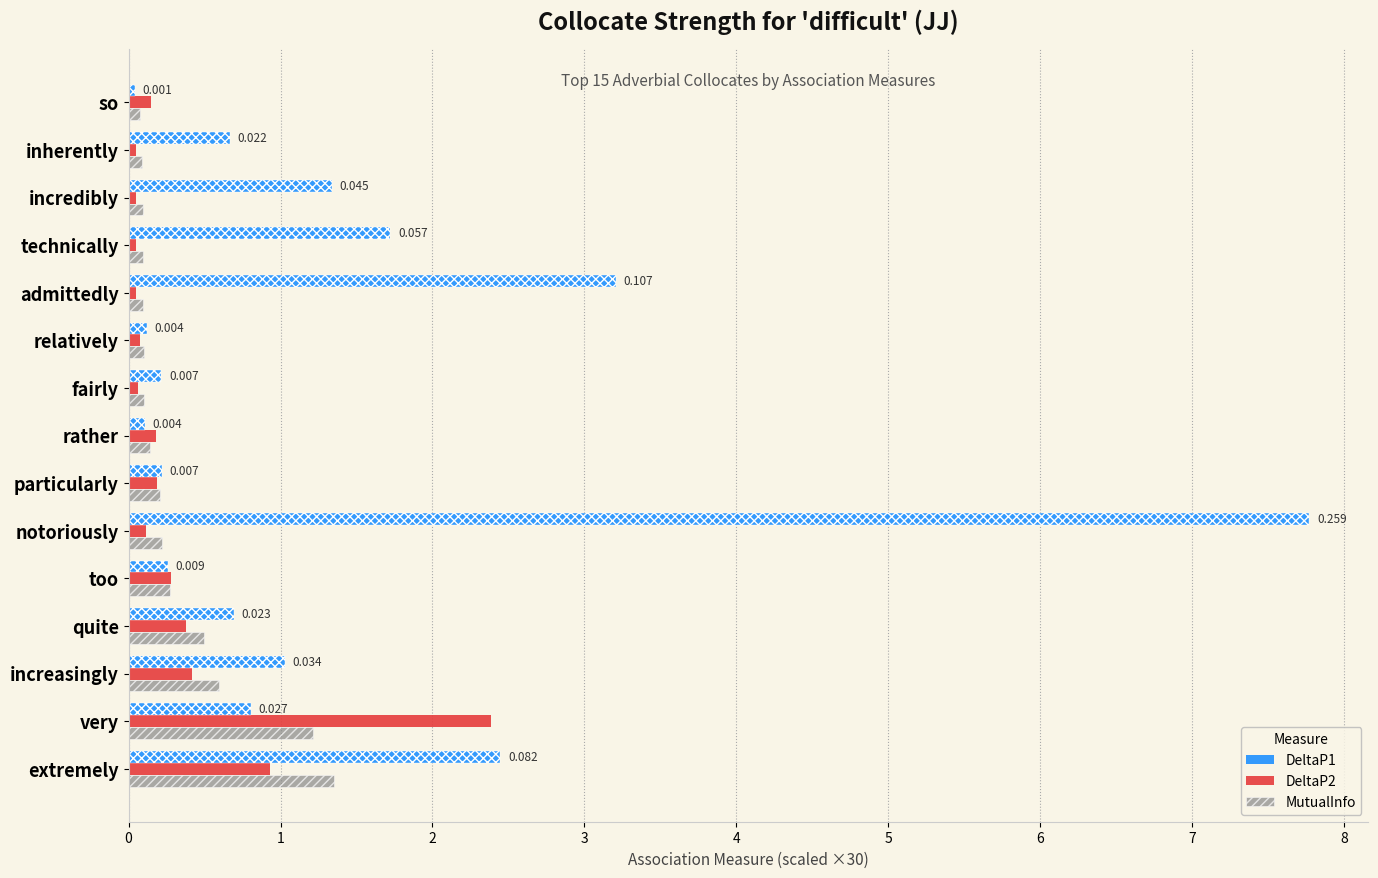

Count the number of categories in the chart.

15